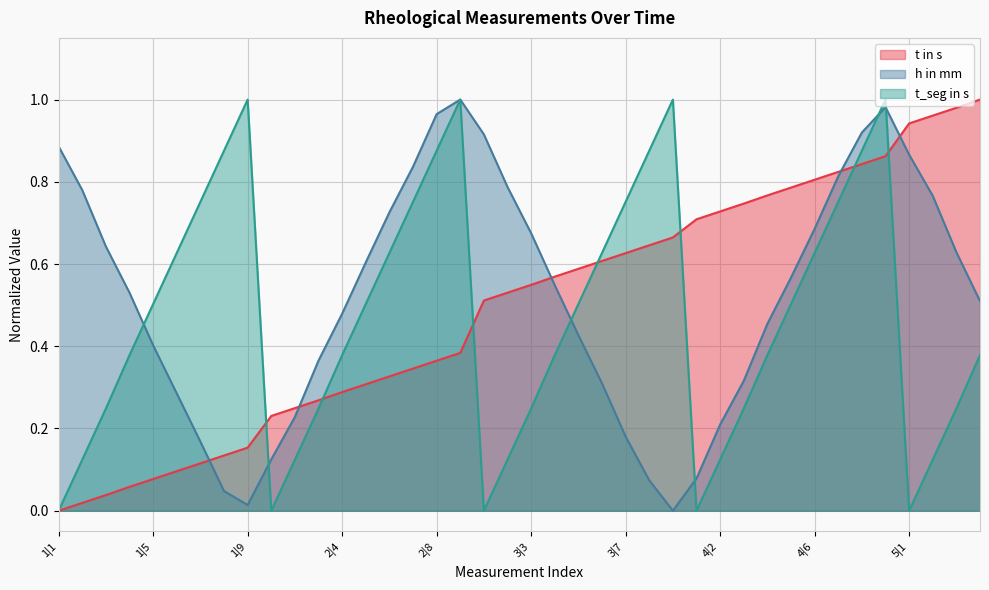

At which label does t in s reach its peak?

5|4